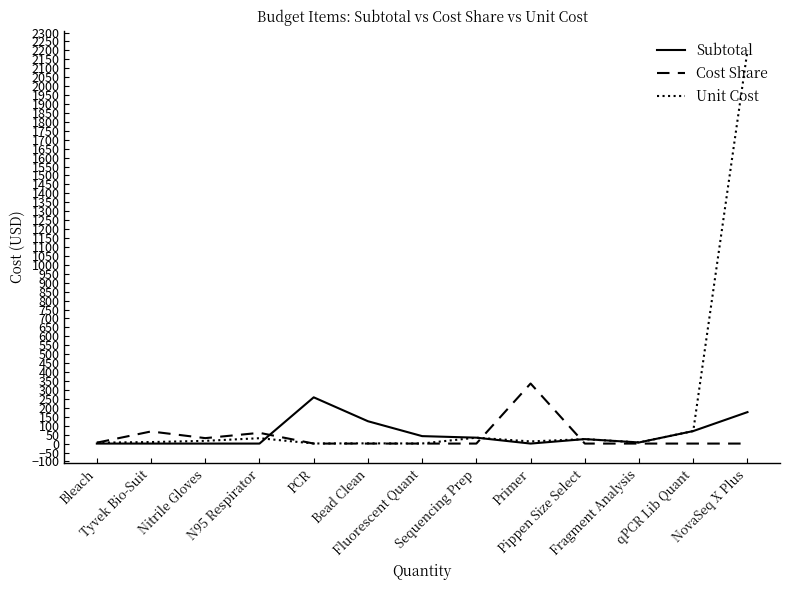

Which series has the widest spread of values?

Unit Cost